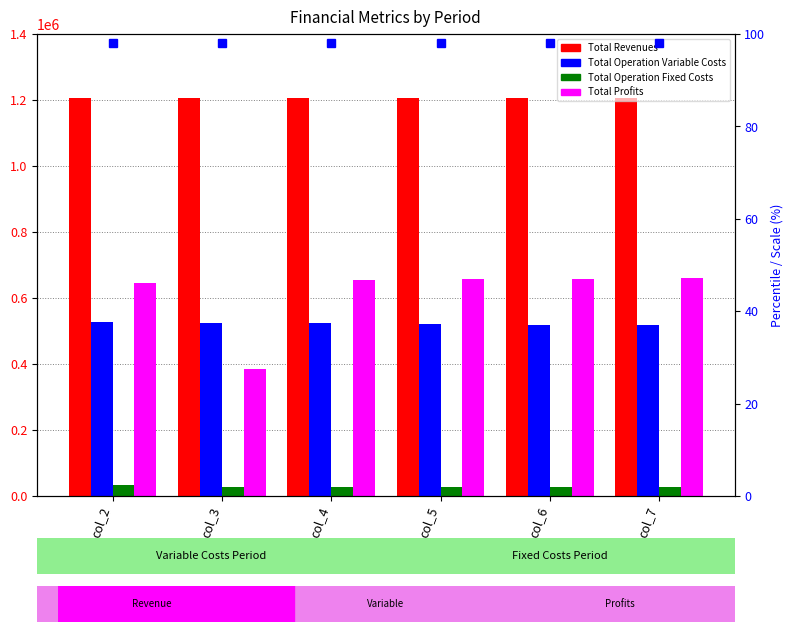

What is the value of the Total Operation Fixed Costs bar at the 5th from the left?

28247.2